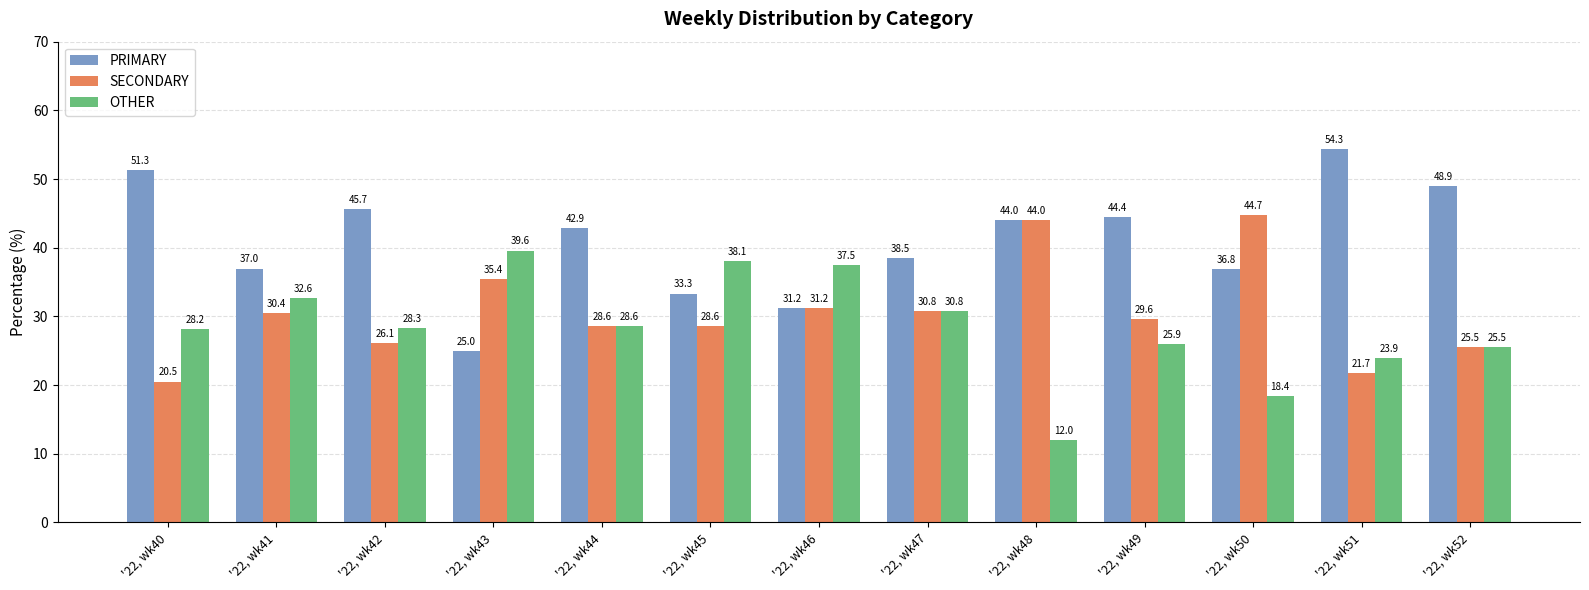

What is the difference between the maximum and minimum values in the OTHER series?

27.6